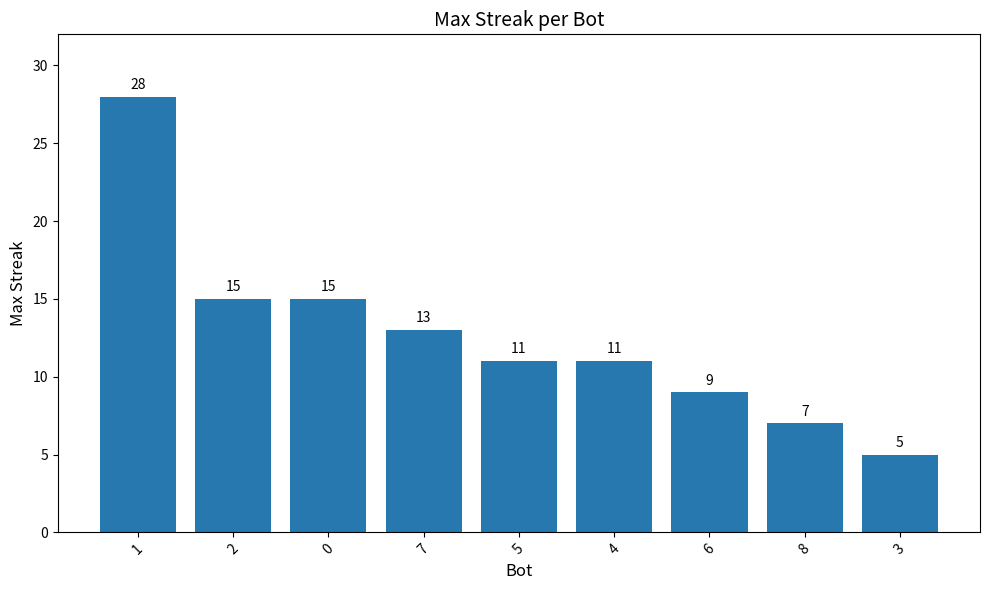

Between 1 and 7, which is larger?

1